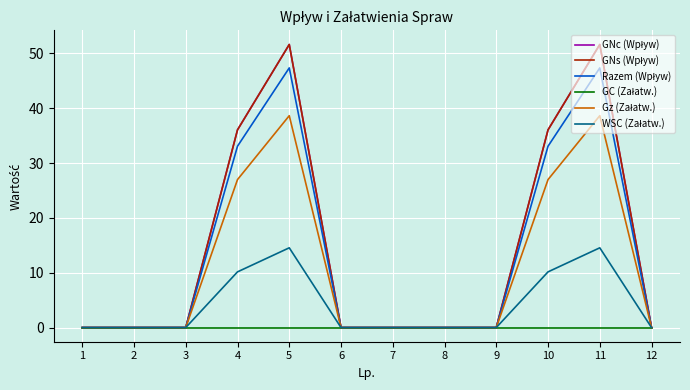

Does the chart display data point markers on the line(s)?

No